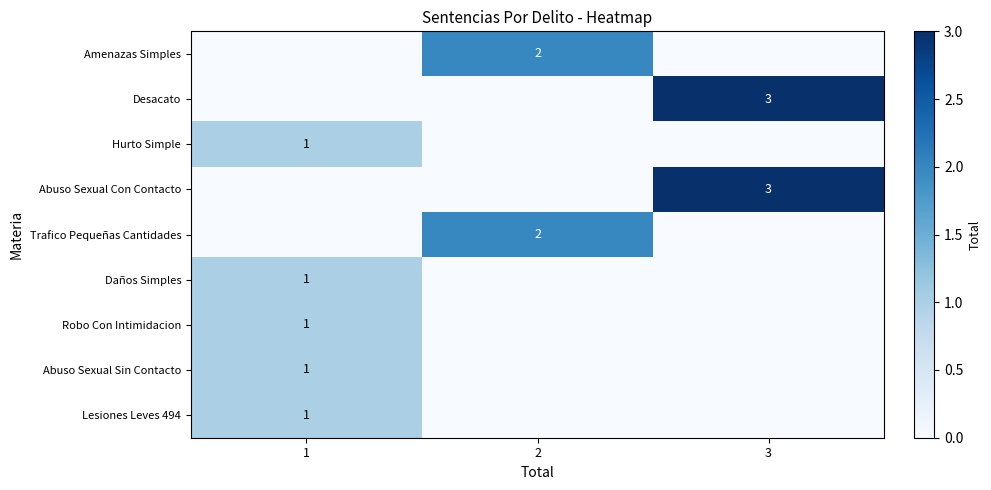

True or false: Amenazas Simples has a value of 2 at 2.

True